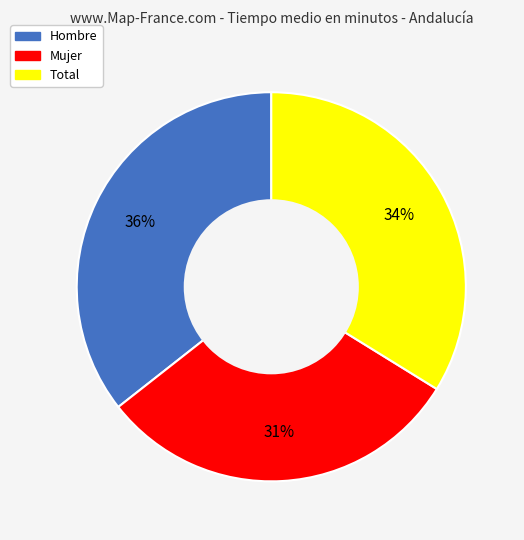

Is the sum of Total and Hombre greater than half?

Yes